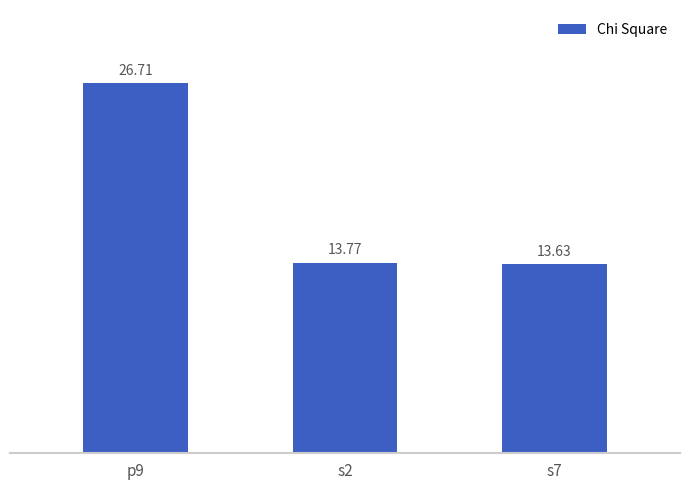

Count the number of data series in this chart.

1